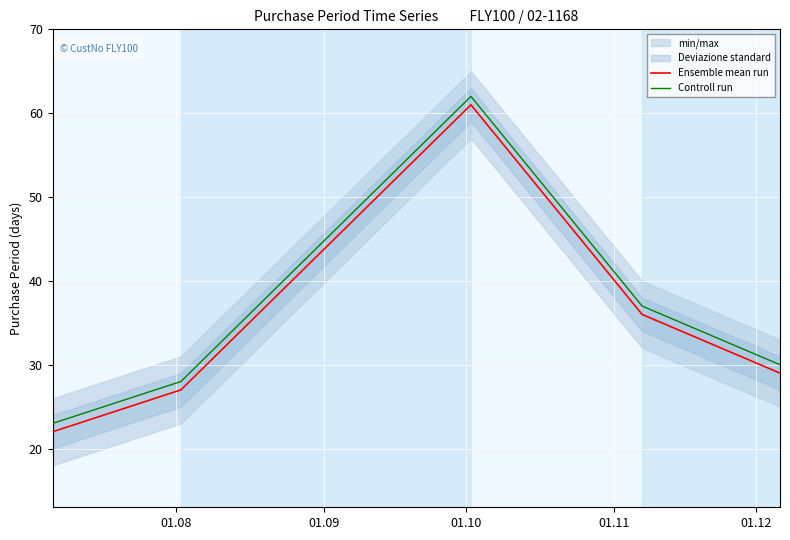

True or false: Controll run and Ensemble mean run cross at least once.

False